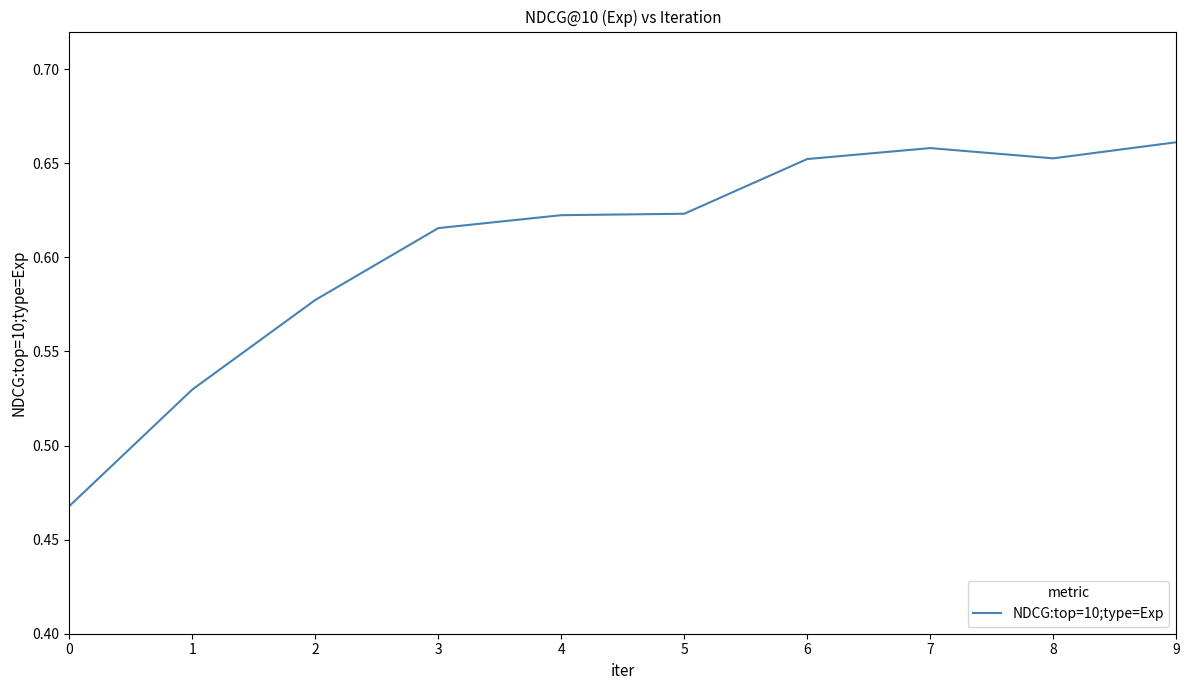

Is it true that the value at 7 is 1.0?

False